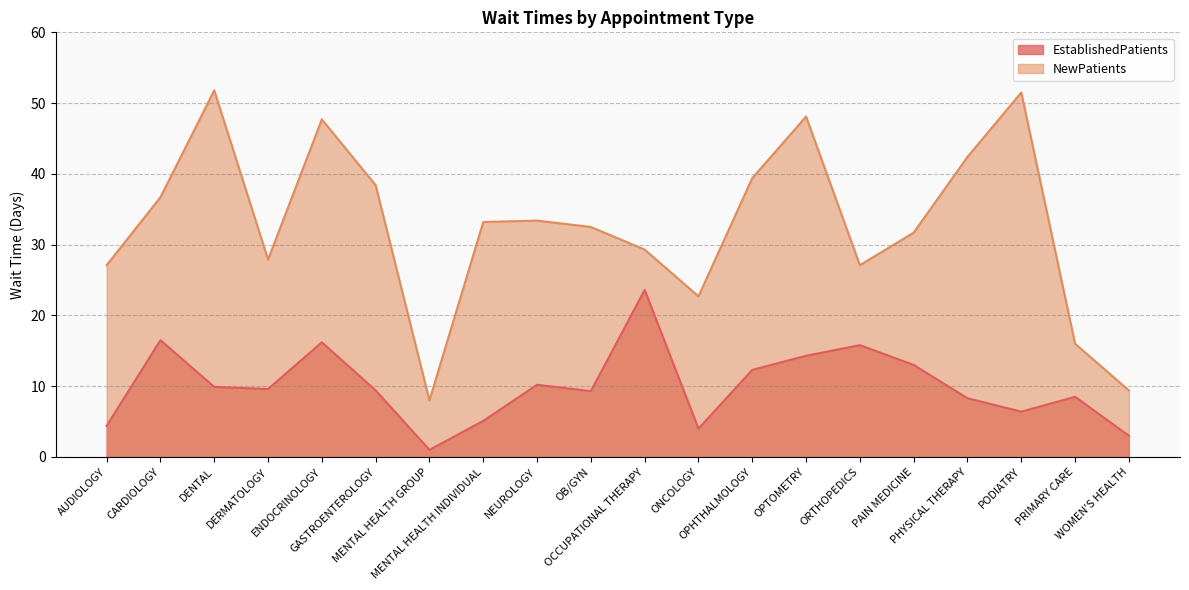

Is the value of NewPatients at GASTROENTEROLOGY greater than the value of EstablishedPatients at CARDIOLOGY?

Yes